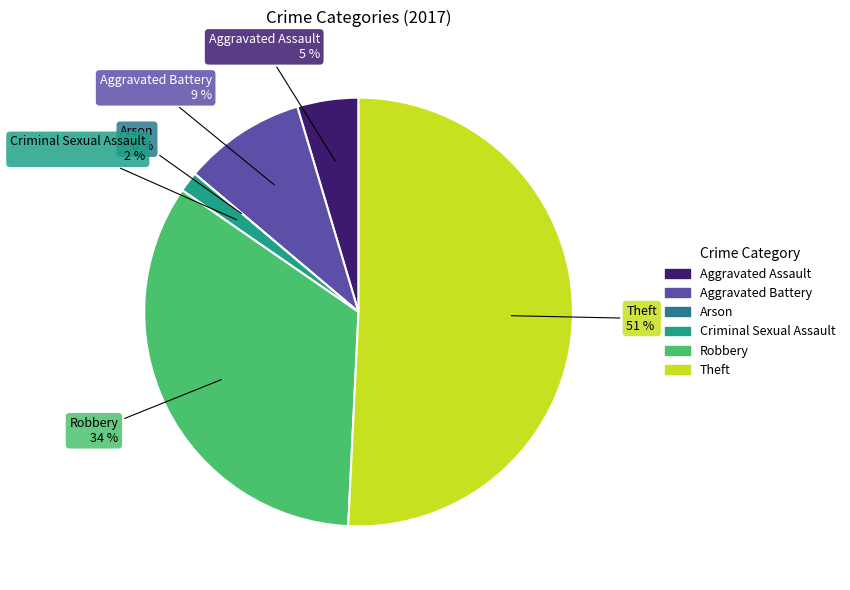

To the nearest percent, what is the combined percentage of Criminal Sexual Assault and Arson?

2%